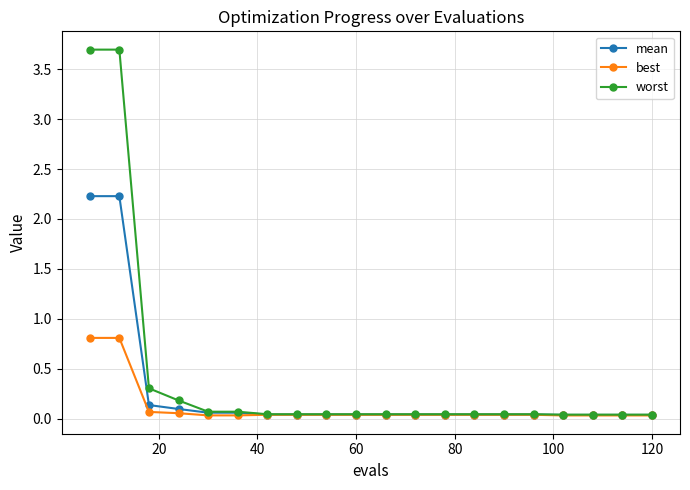

Rank the series by their maximum value, from highest to lowest.

worst, mean, best